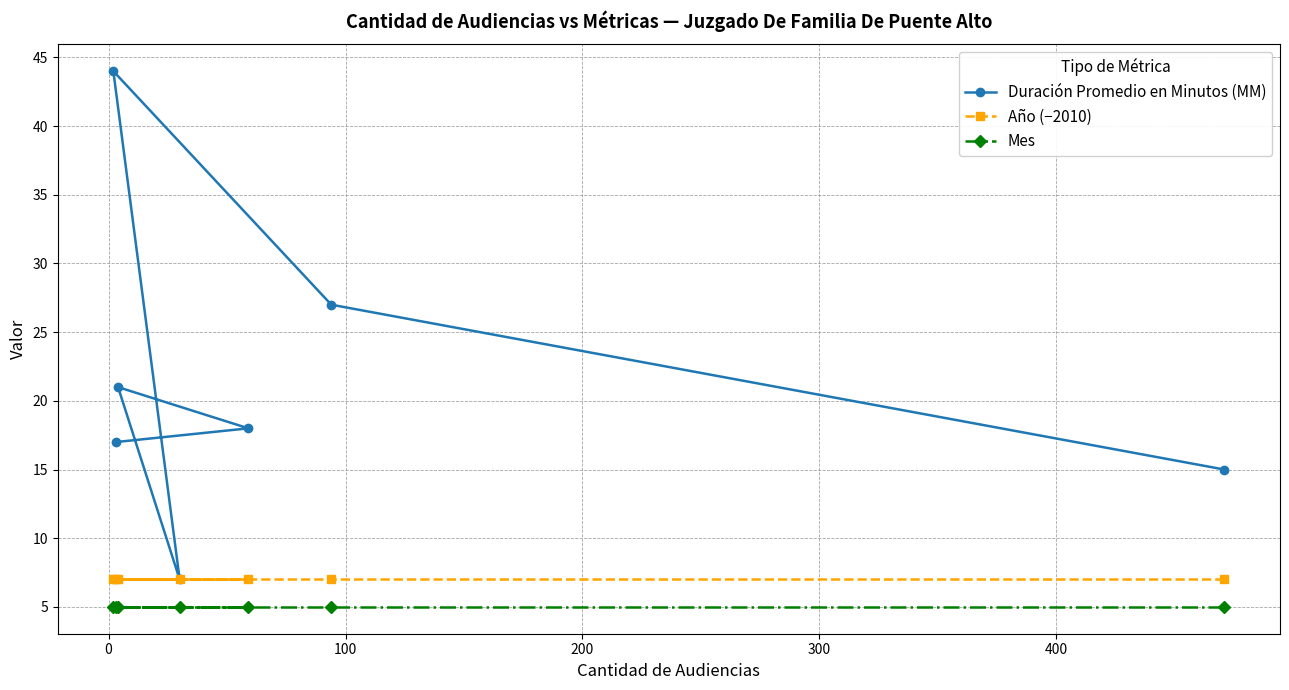

Which series has the largest range (max minus min)?

Duración Promedio en Minutos (MM)